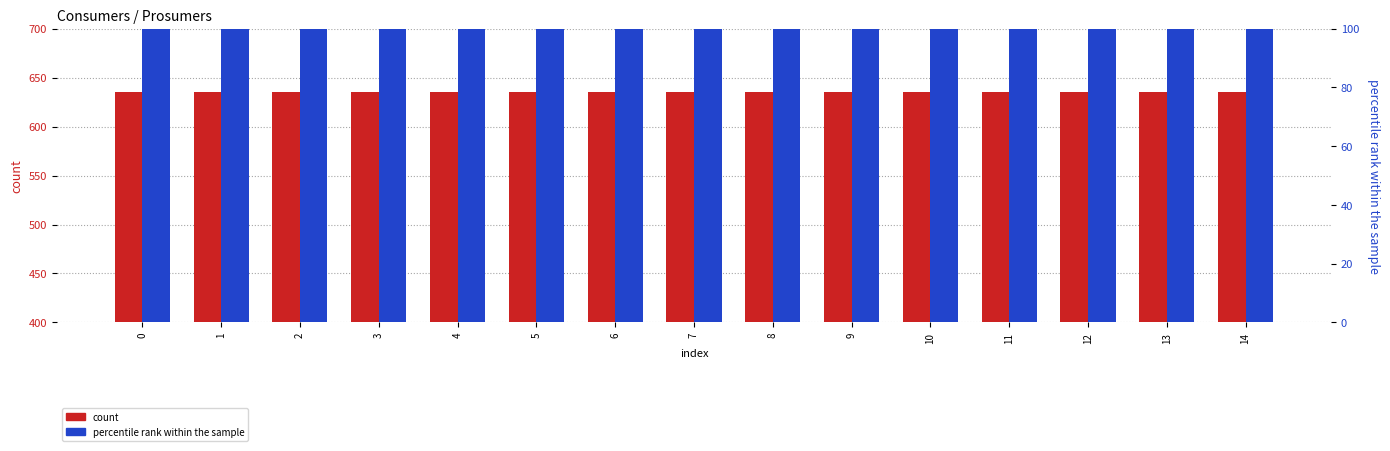

What is the sum of all count (Consumers) values?

9525